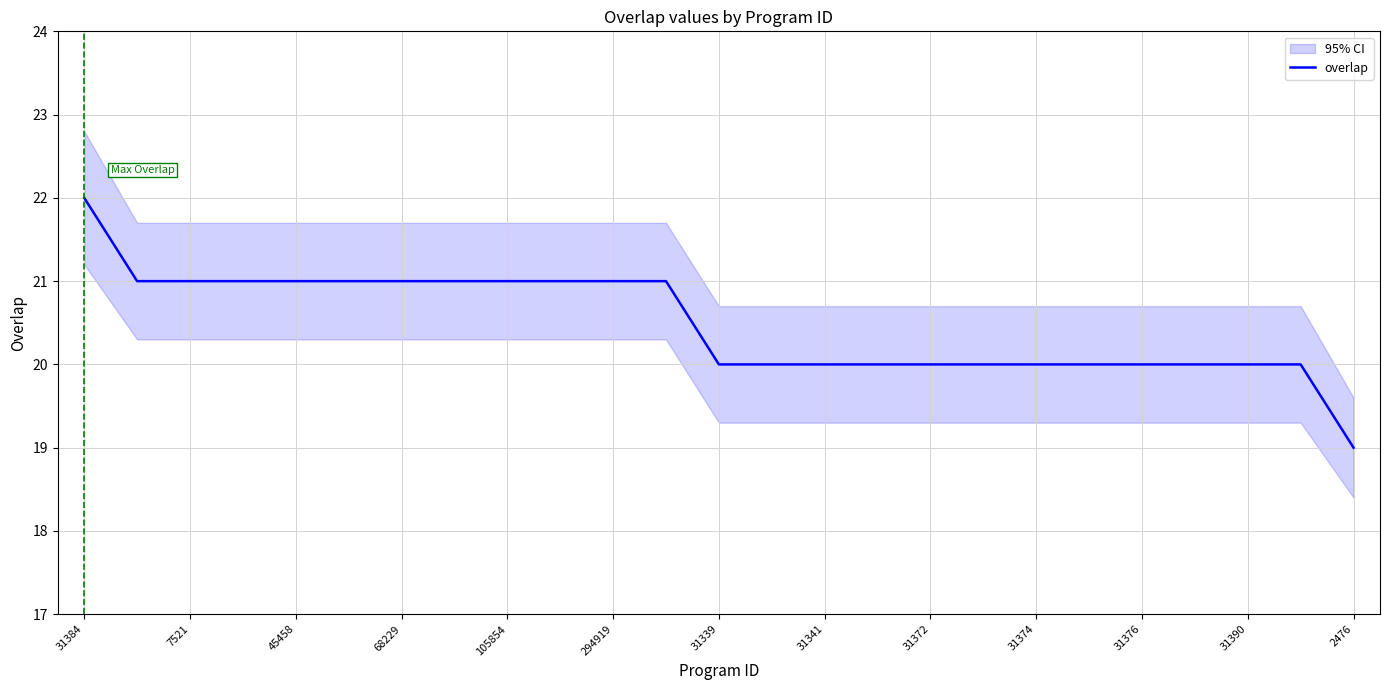

Is it true that overlap equals 20 at 31374?

True